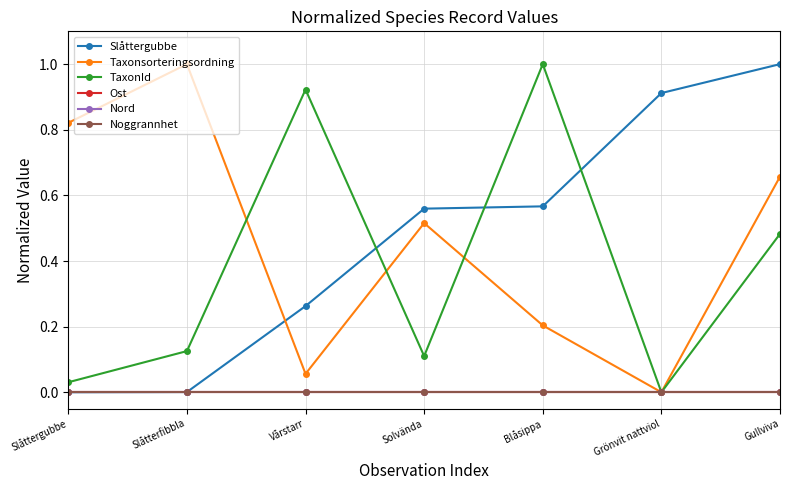

True or false: Slåttergubbe and Nord cross at least once.

False